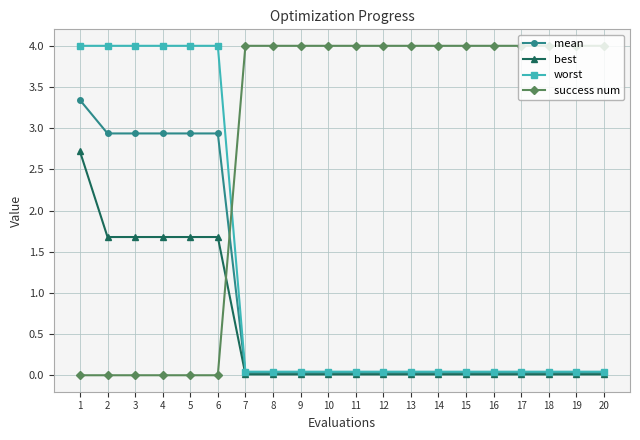

How many times do worst and success num cross each other?

1